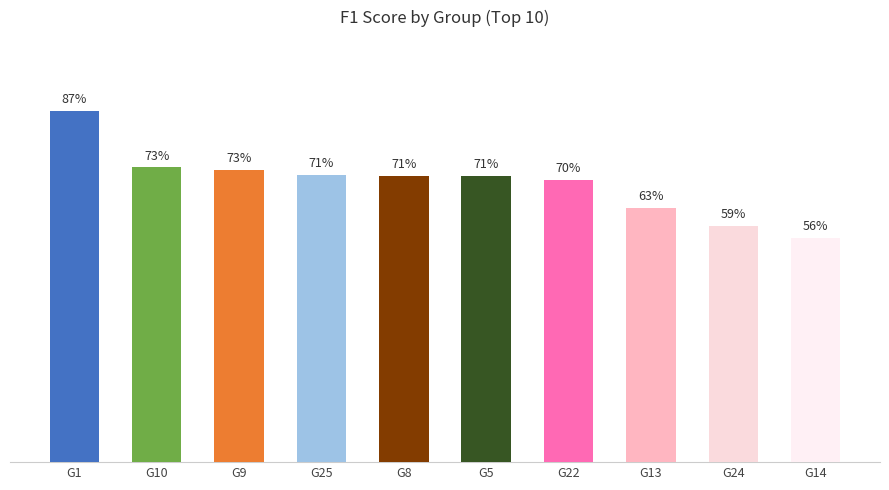

The value at G1 is 0.2. True or false?

False